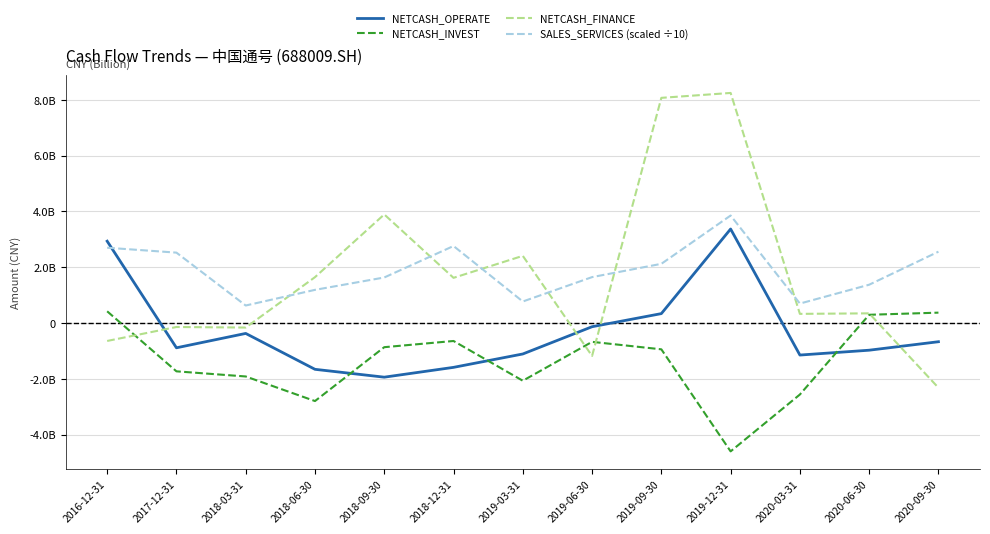

True or false: NETCASH_INVEST and SALES_SERVICES (scaled ÷10) cross at least once.

False